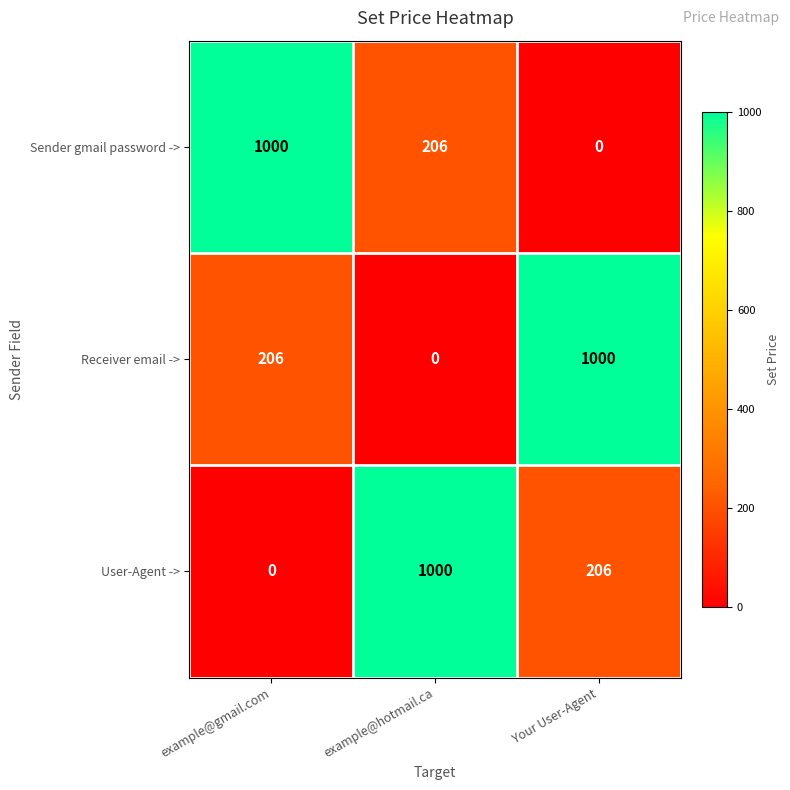

The value of Sender gmail password -> at example@gmail.com is 474. True or false?

False